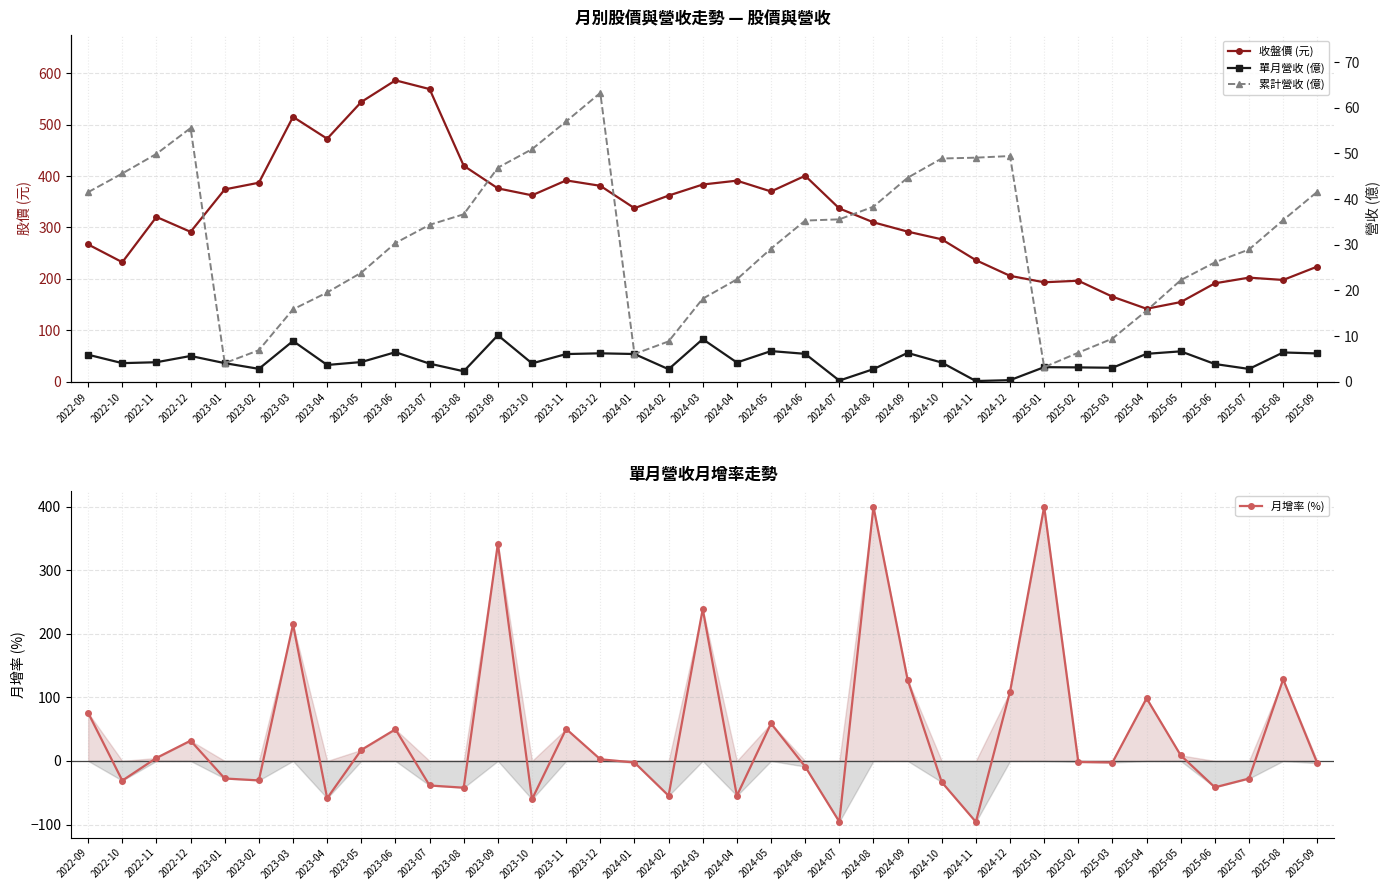

What is the maximum value for 月增率 (%)?

400.0